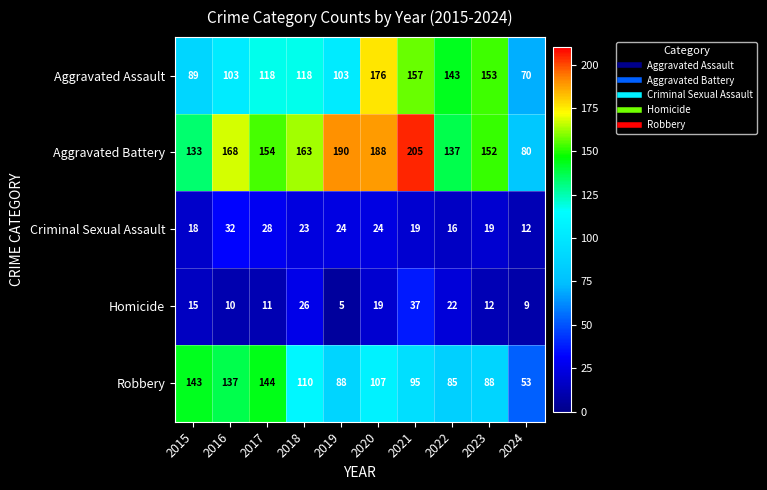

Is it true that Robbery equals 88 at 2023?

True